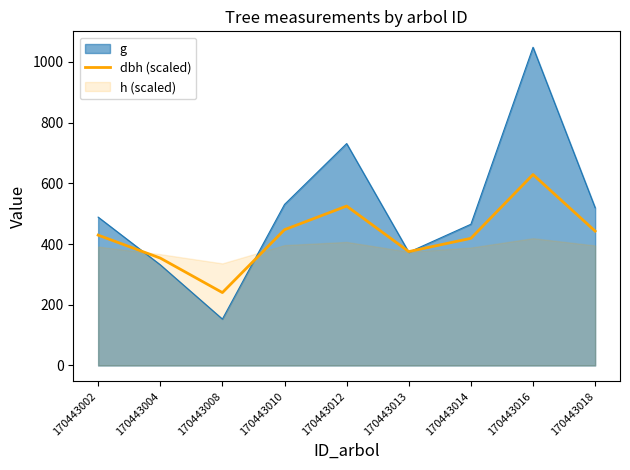

Rank the categories by value from highest to lowest.

170443016, 170443012, 170443010, 170443018, 170443002, 170443014, 170443013, 170443004, 170443008